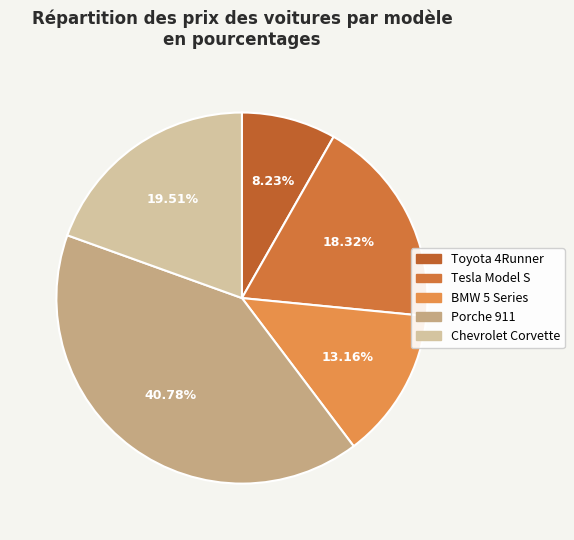

Between Toyota 4Runner and Porche 911, which is larger?

Porche 911